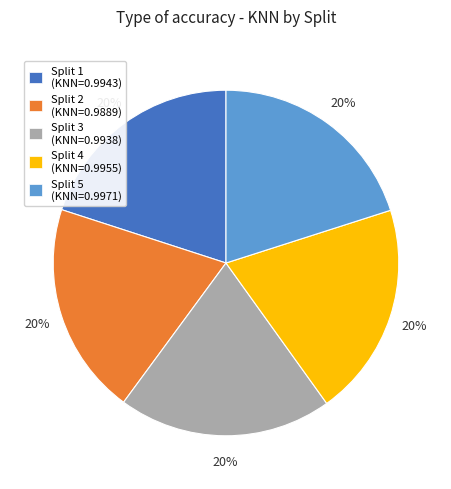

To the nearest percent, what is the average slice percentage?

20%